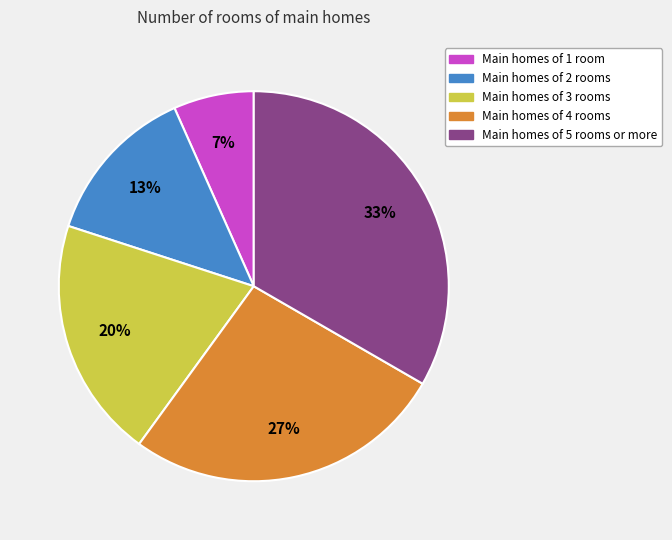

Rank the categories by value from highest to lowest.

Main homes of 5 rooms or more, Main homes of 4 rooms, Main homes of 3 rooms, Main homes of 2 rooms, Main homes of 1 room